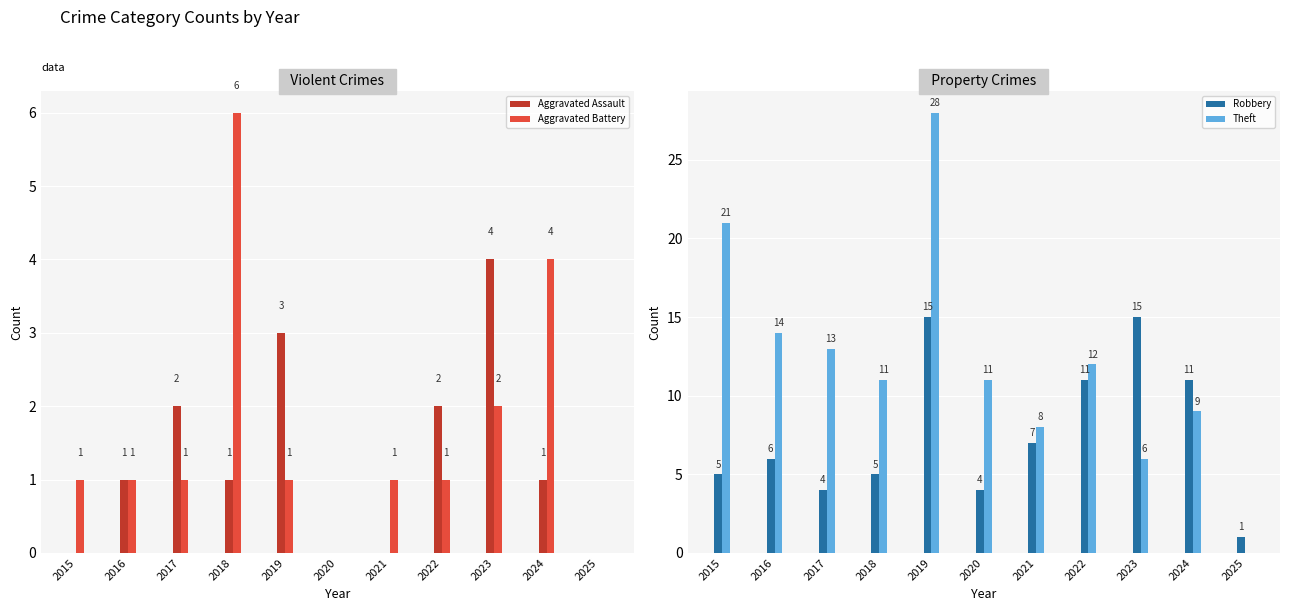

What are all the series names shown in the legend?

Aggravated Assault, Aggravated Battery, Robbery, Theft